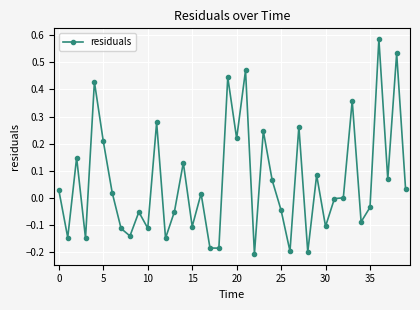

What is the sum of all values?

2.4